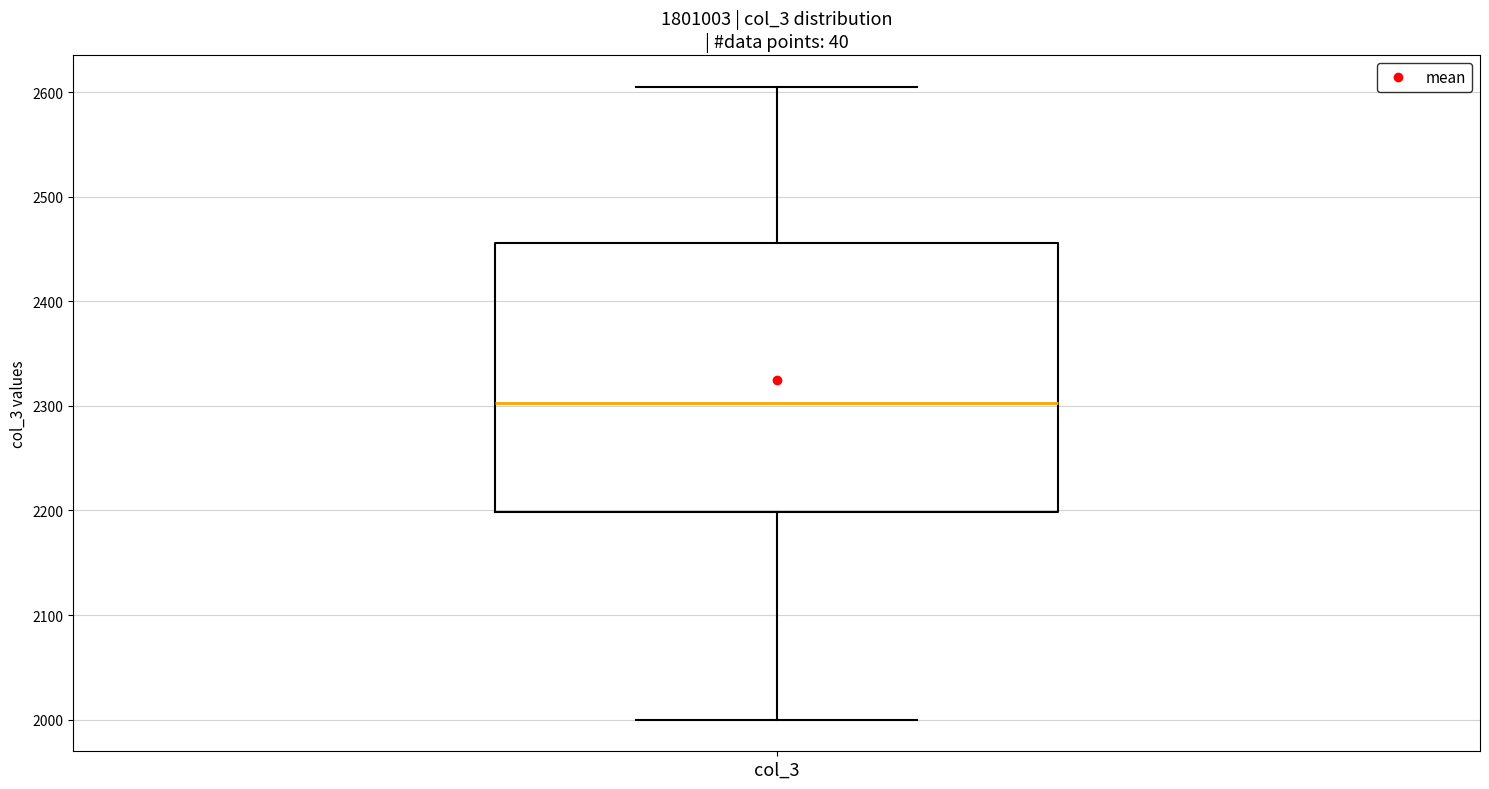

Read this box plot against the y-axis: the position of the median line, the range covered by the box, and the ends of both whiskers. The values are not printed on the chart, so give them approximately, as read against the axis.

median 2300, box 2200 to 2460, whiskers 2000 to 2610